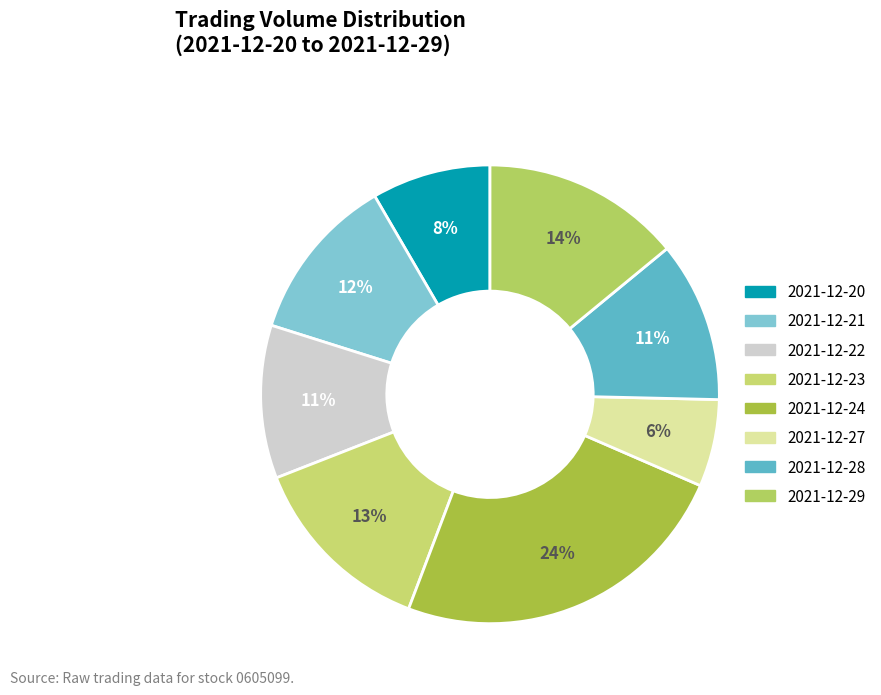

True or false: 2021-12-27 accounts for 6% of the total.

True